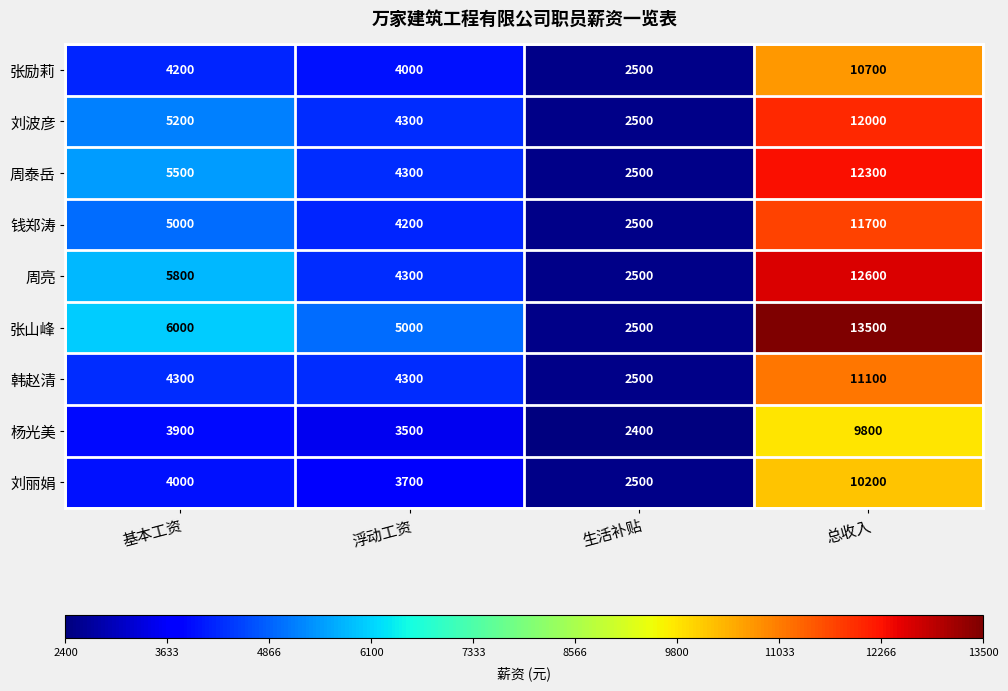

At which label is 钱郑涛 closest to 7100?

基本工资